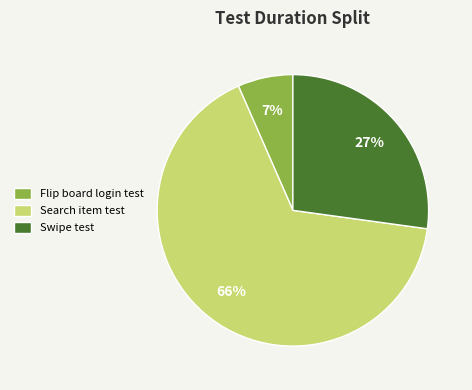

To the nearest percent, what portion does Swipe test represent?

27%